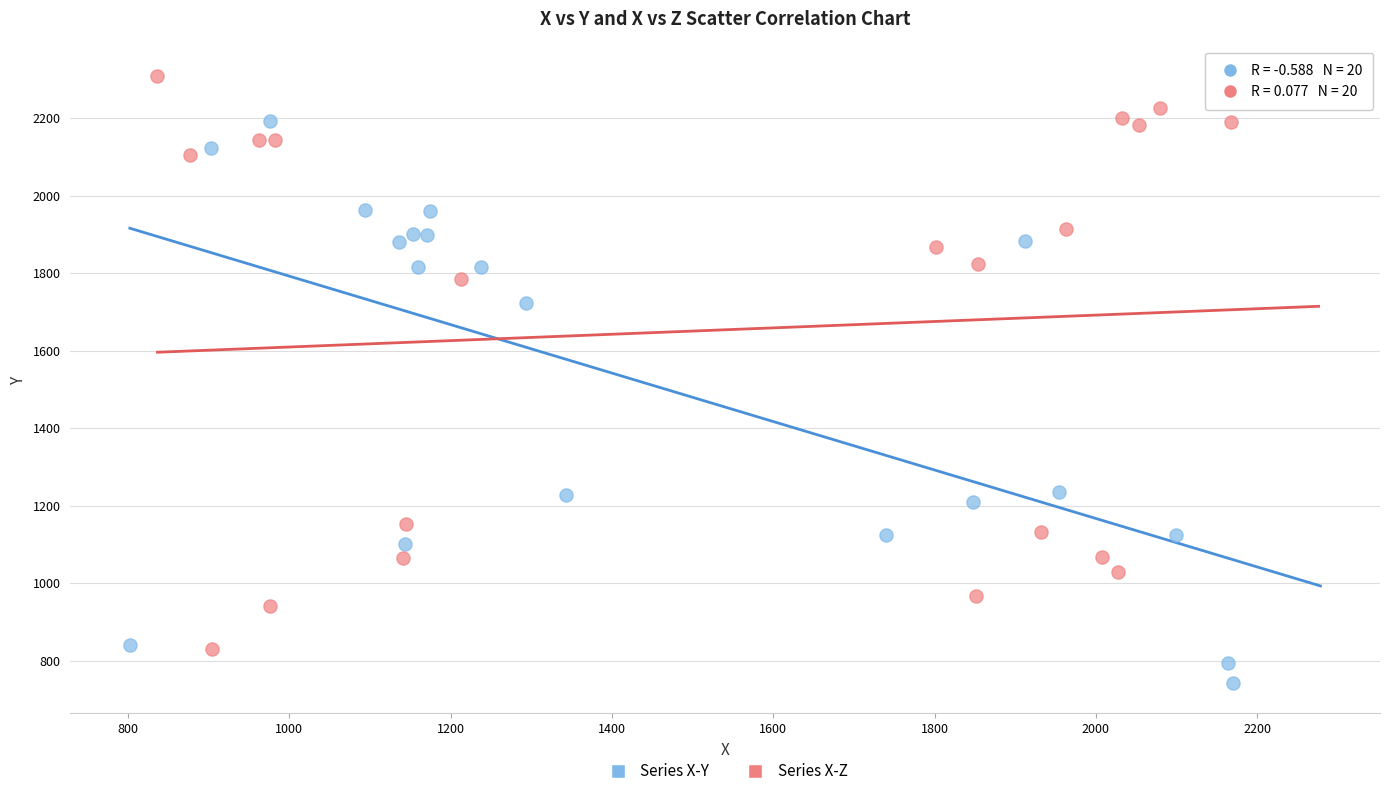

Which series contains the highest Y value?

Series X-Z